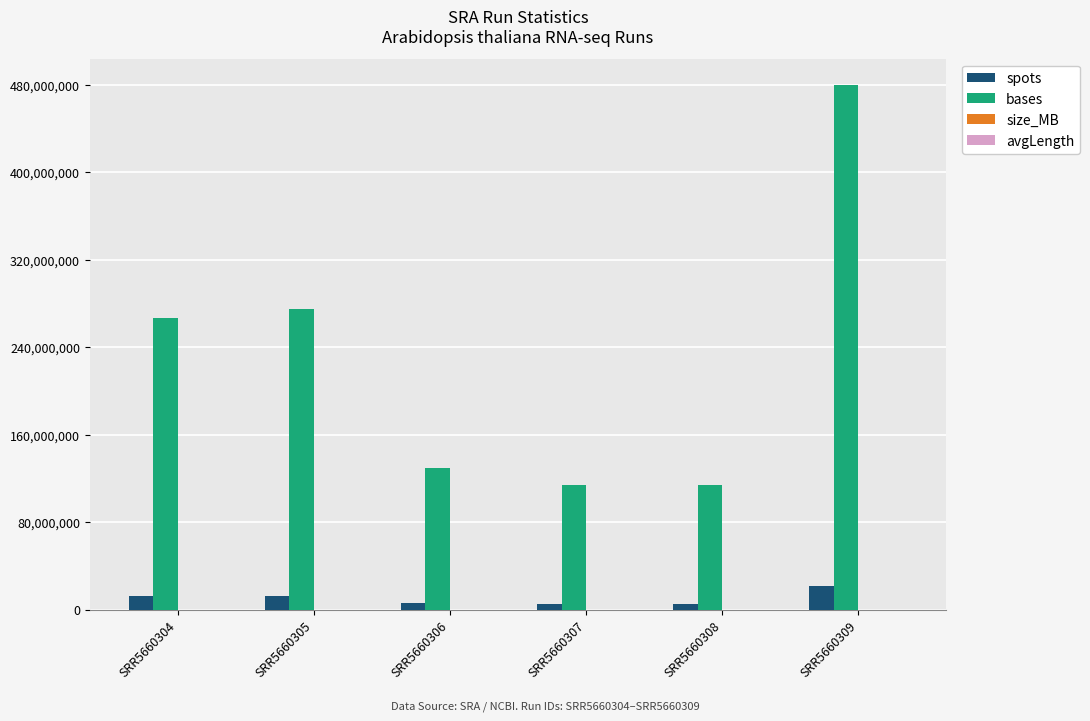

Which category has the highest value across all series?

SRR5660309